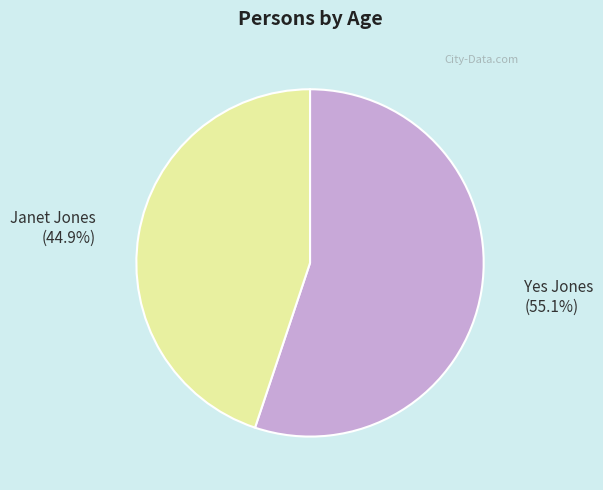

Does any single category account for the majority?

Yes